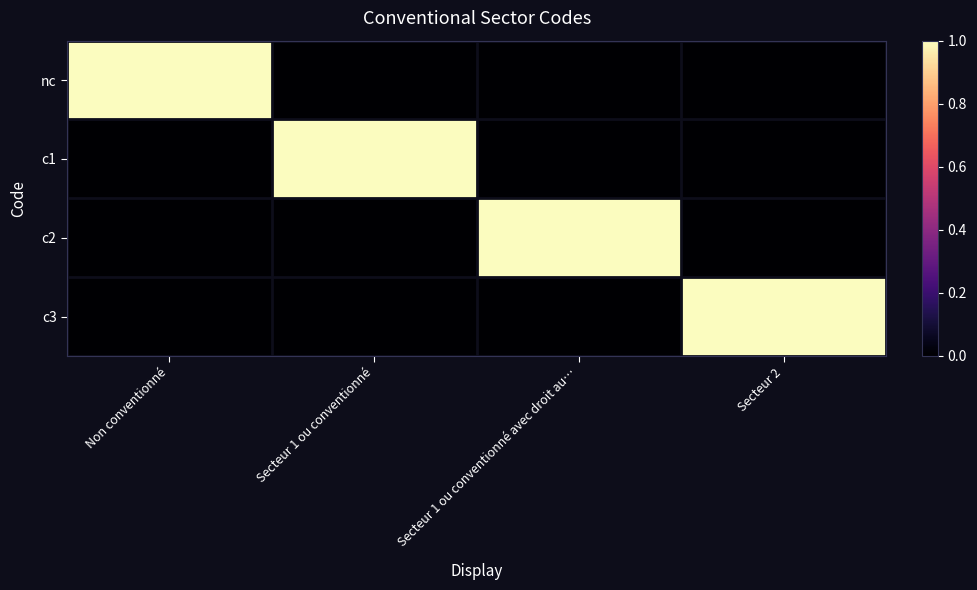

At how many categories does at least one series exceed 0?

4